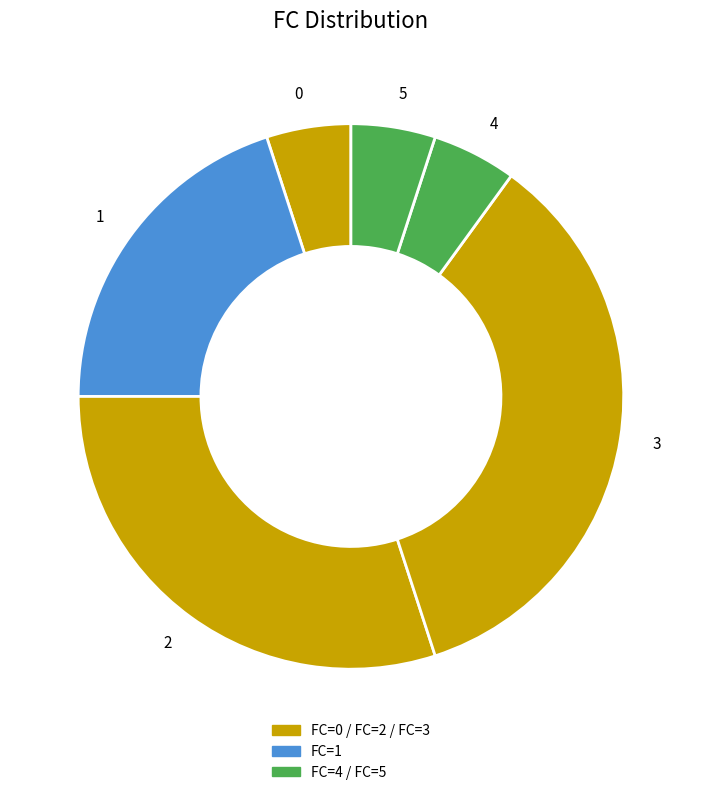

What is the ratio of the value at 4 to the value at 5?

1.0